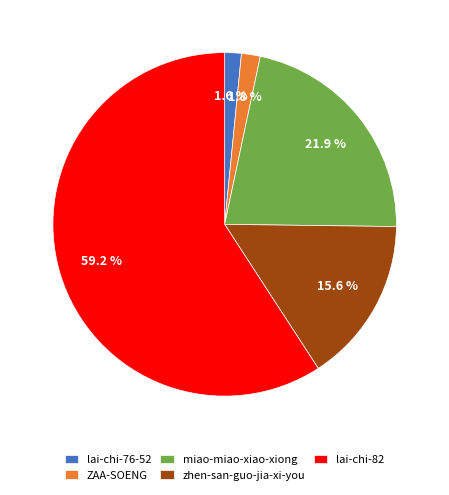

Which category accounts for the majority?

lai-chi-82